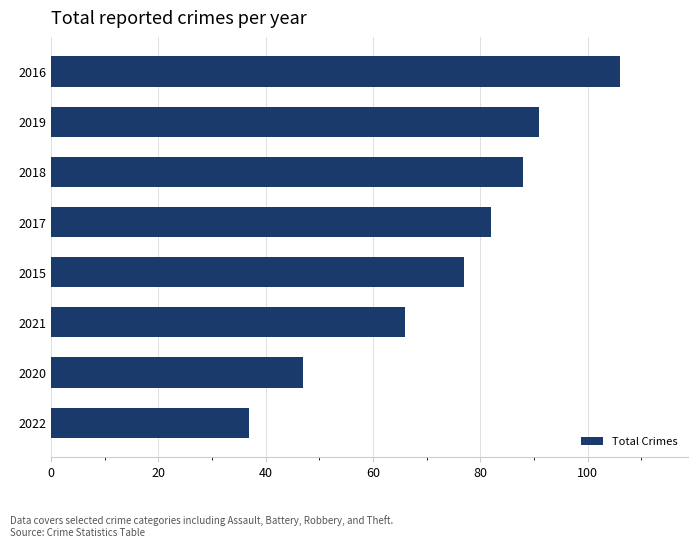

Reading bottom to top, extract all data points from this chart.

2022=37	2020=47	2021=66	2015=77	2017=82	2018=88	2019=91	2016=106